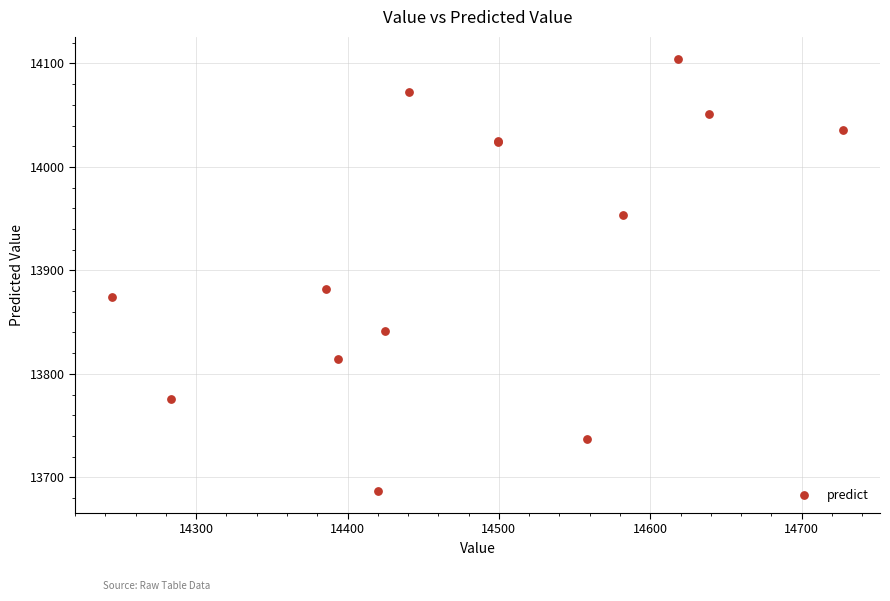

What Y value in the scatter plot is closest to 13895?

13882.2